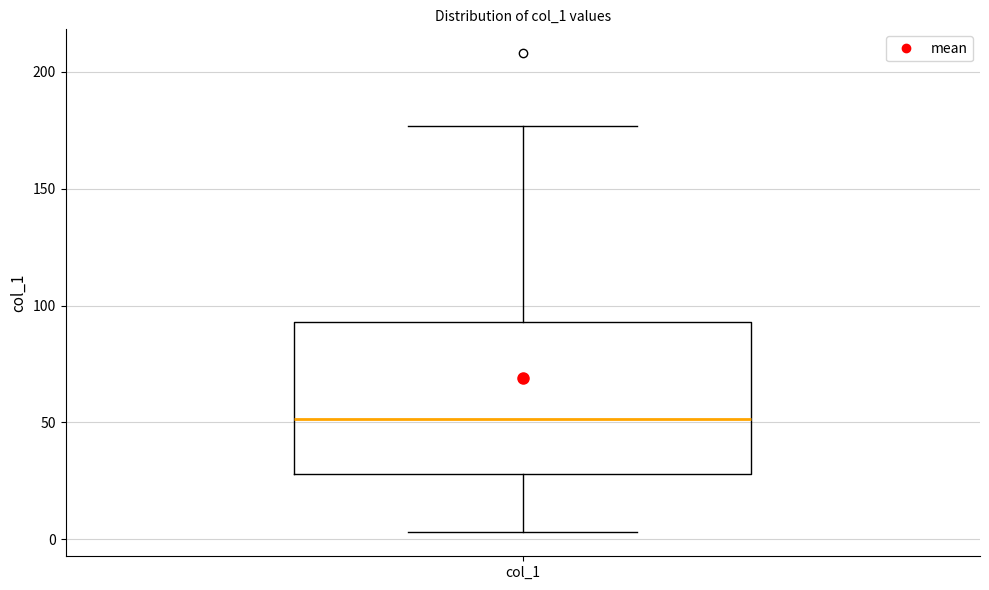

Where is the lower edge of the box for col_1 on the y-axis? The values are not printed on the chart, so give them approximately, as read against the axis.

30